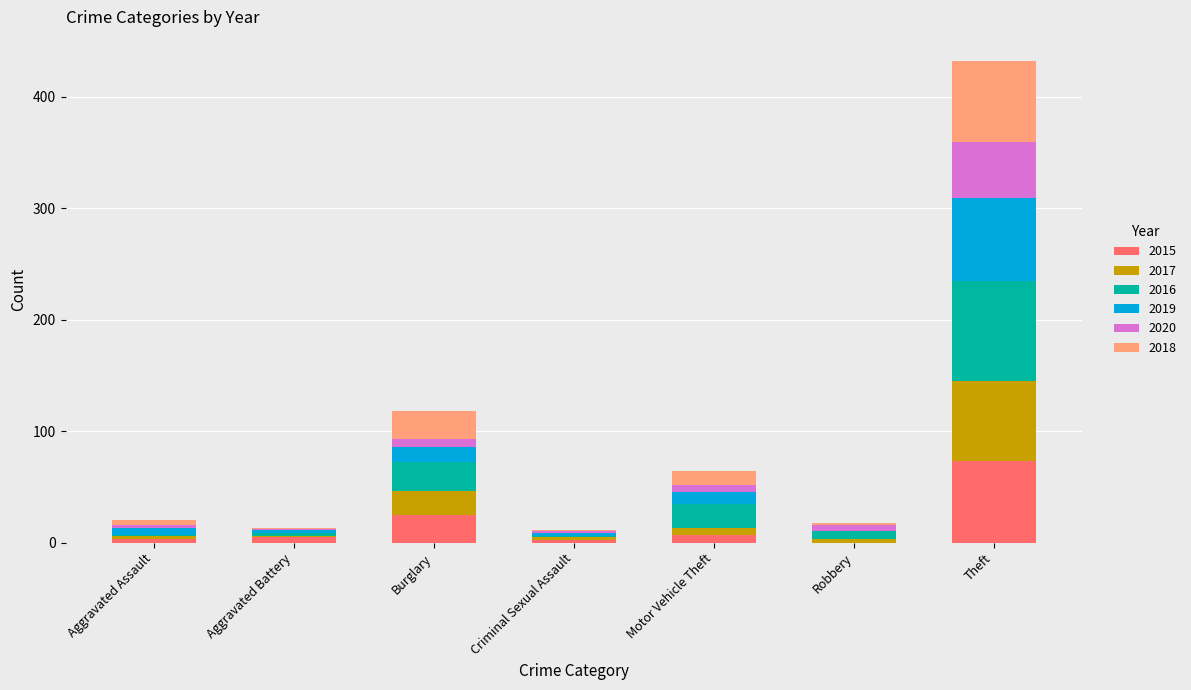

Is it true that 2015 equals 47 at Theft?

False